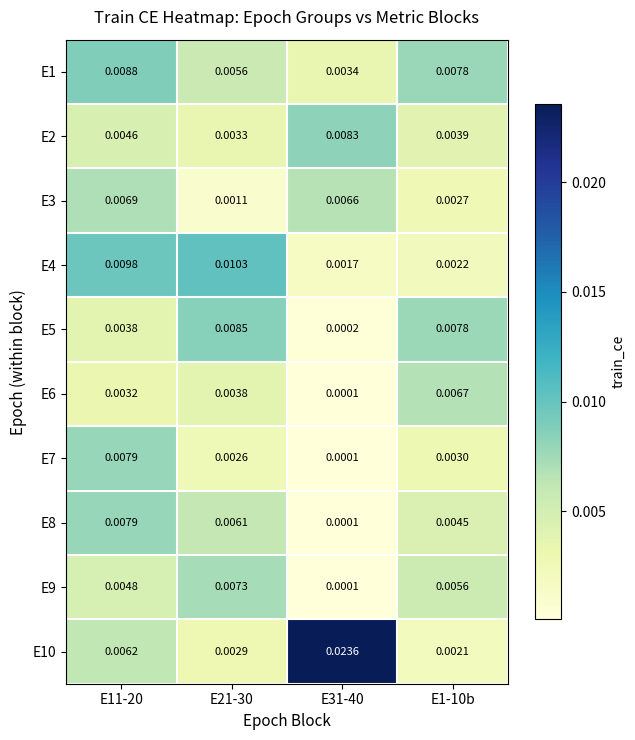

Is the value of E1 at E31-40 greater than the value of E6 at E21-30?

No